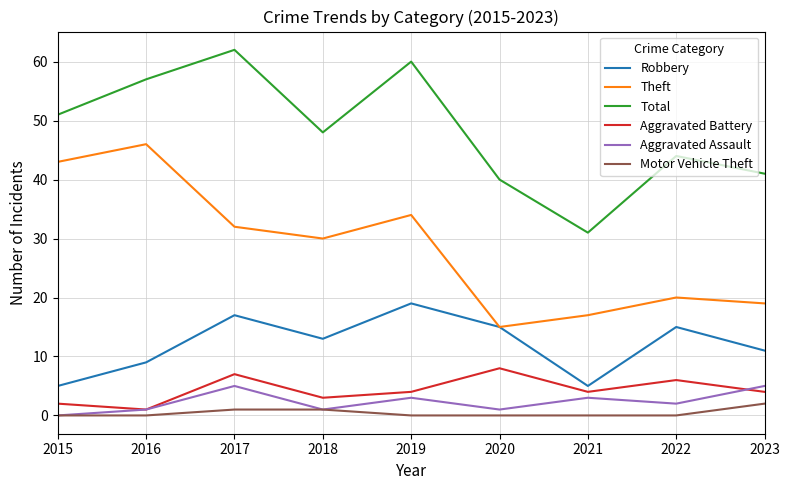

Where is Aggravated Assault nearest to the value 2?

2022